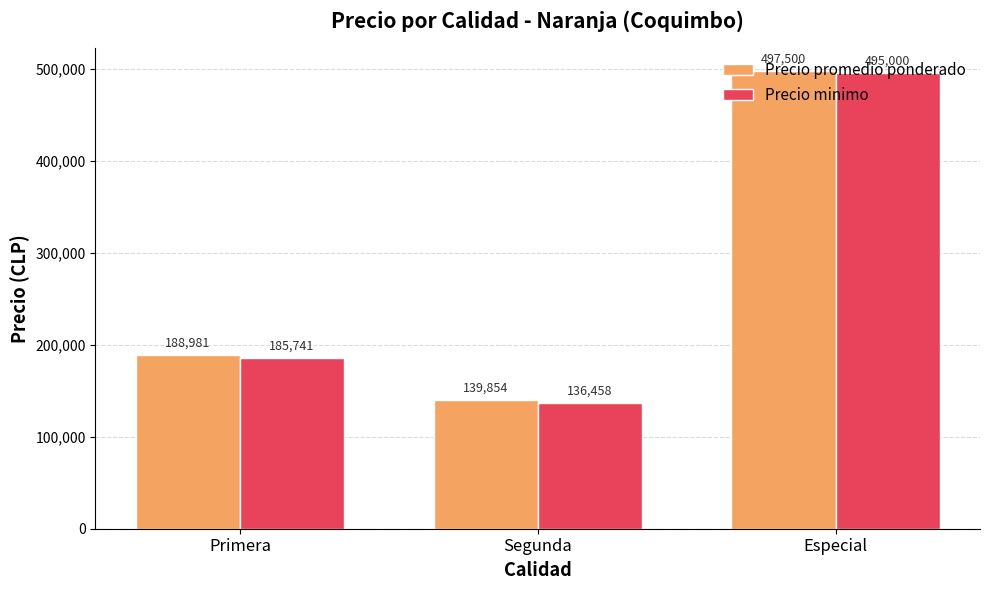

At Primera, list the series in order from largest to smallest.

Precio promedio ponderado, Precio minimo